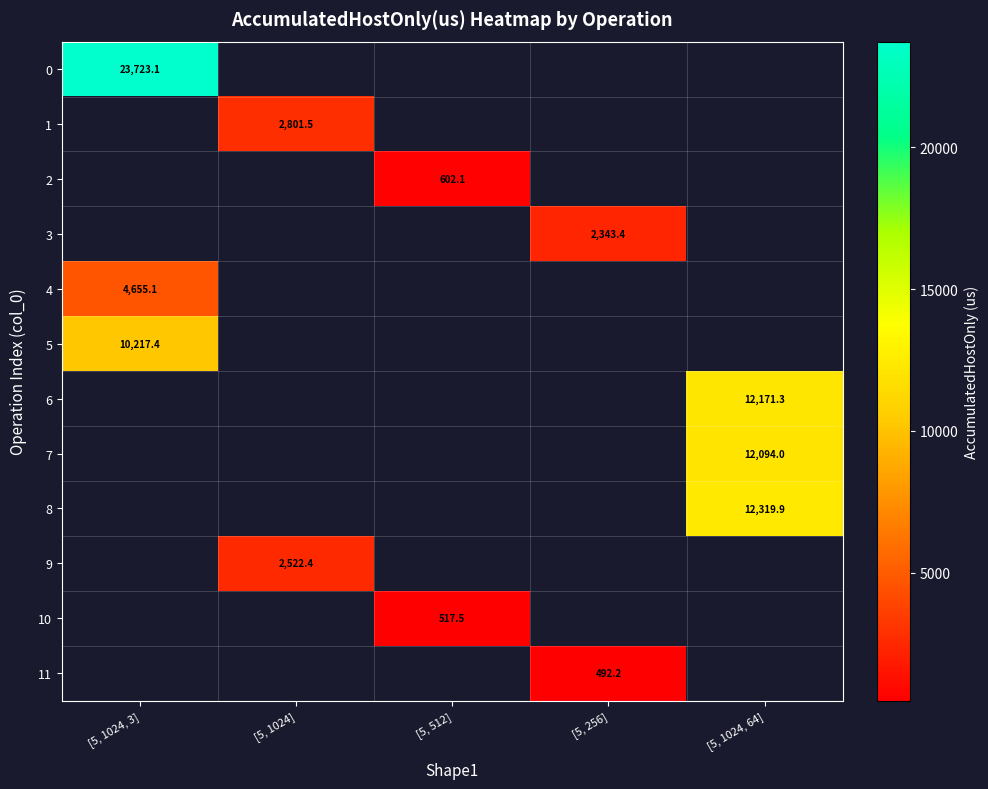

Is the value of 0 at [5, 1024, 3] greater than the value of 4 at [5, 512]?

No